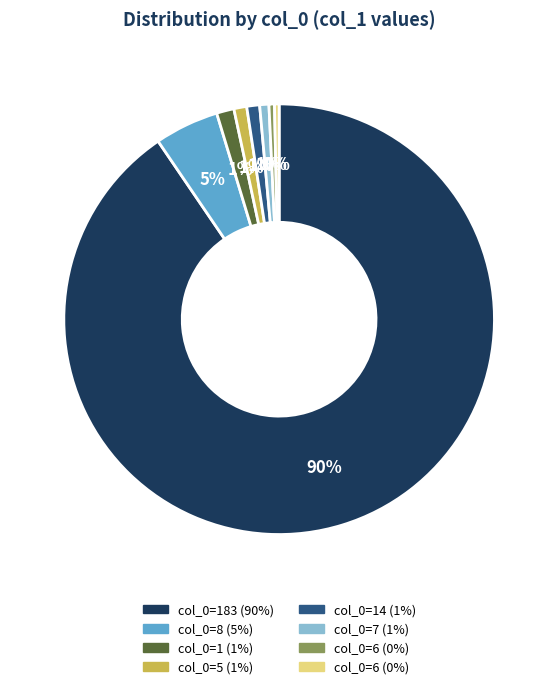

Is there any slice that represents more than half of the pie?

Yes